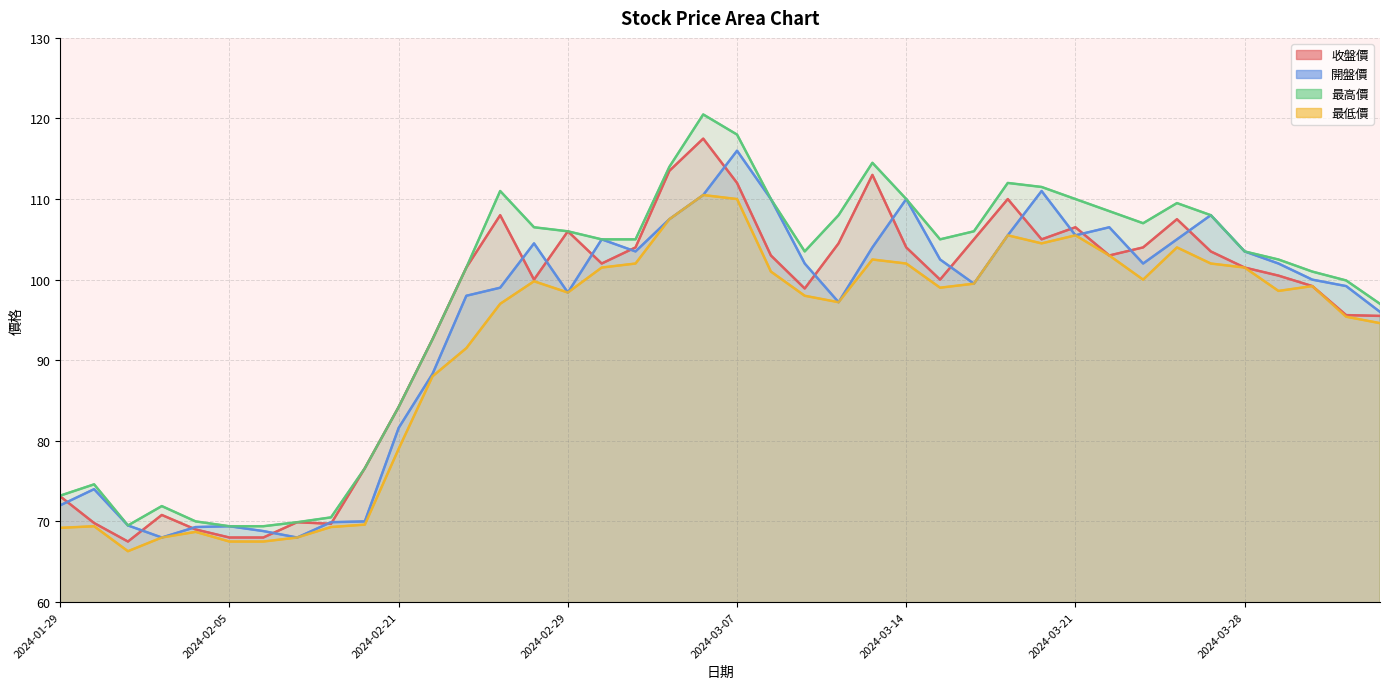

Between 2024-03-11 and 2024-03-20, which is larger?

2024-03-20